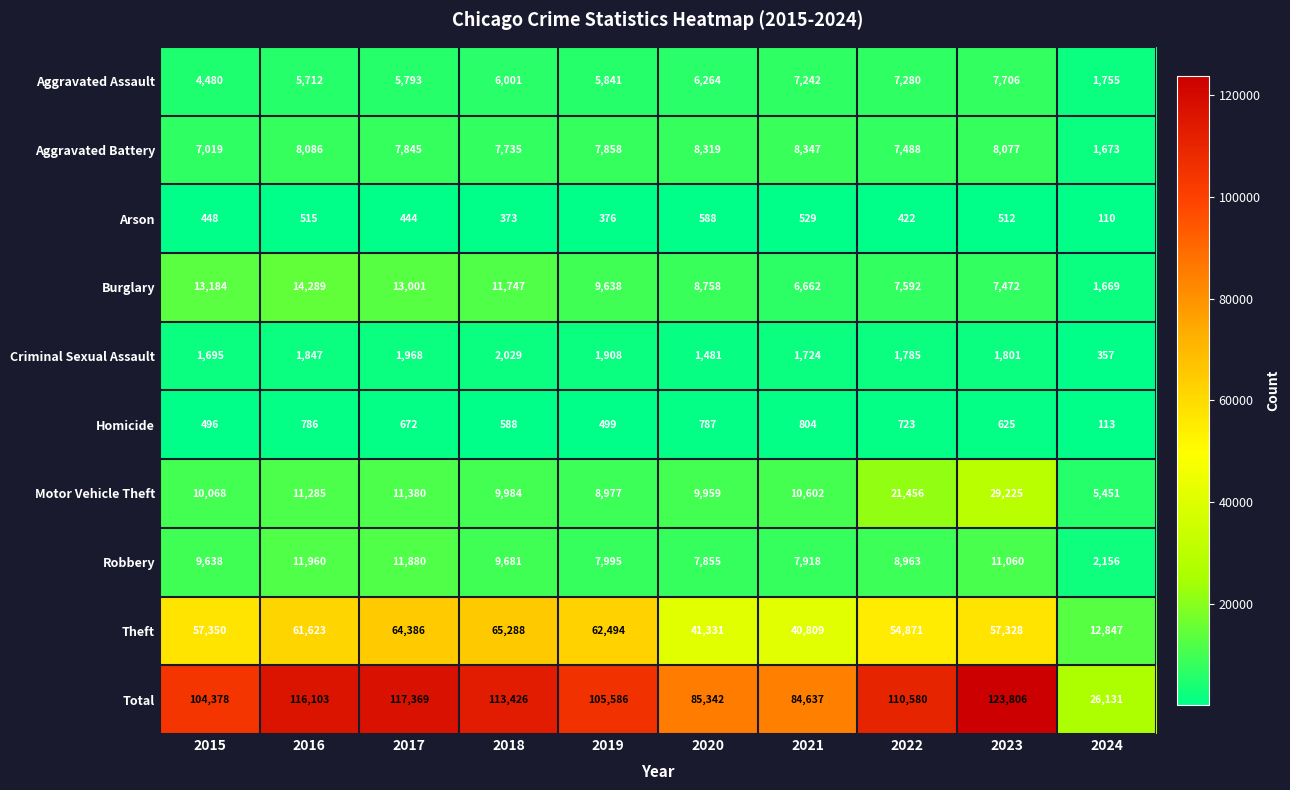

List the series in order of their peak value, lowest first.

Arson, Homicide, Criminal Sexual Assault, Aggravated Assault, Aggravated Battery, Robbery, Burglary, Motor Vehicle Theft, Theft, Total